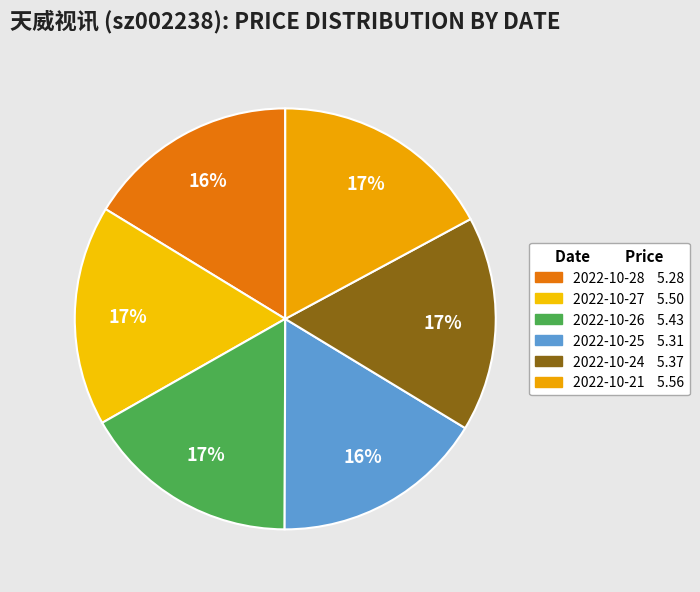

Is the sum of 2022-10-25 and 2022-10-21 greater than half?

No